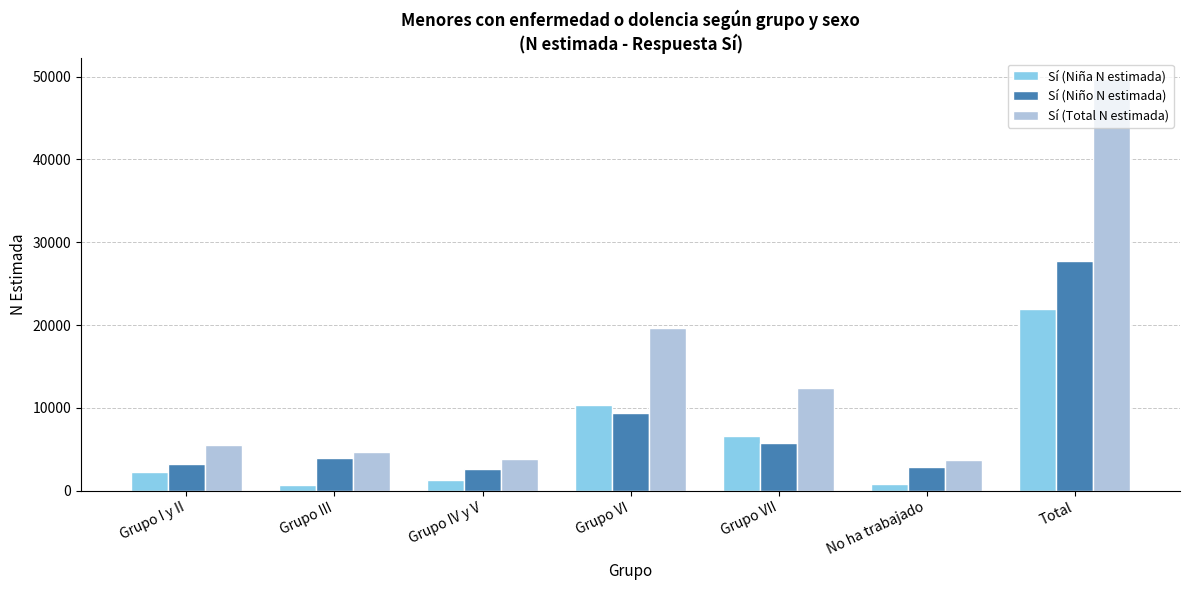

What is the total value across all series at Grupo III?

9229